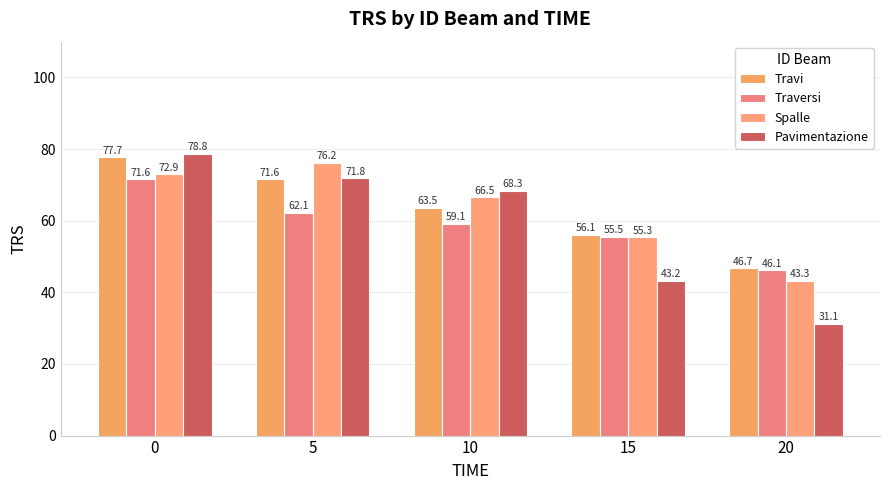

Is it true that Travi equals 56.1 at 15?

True